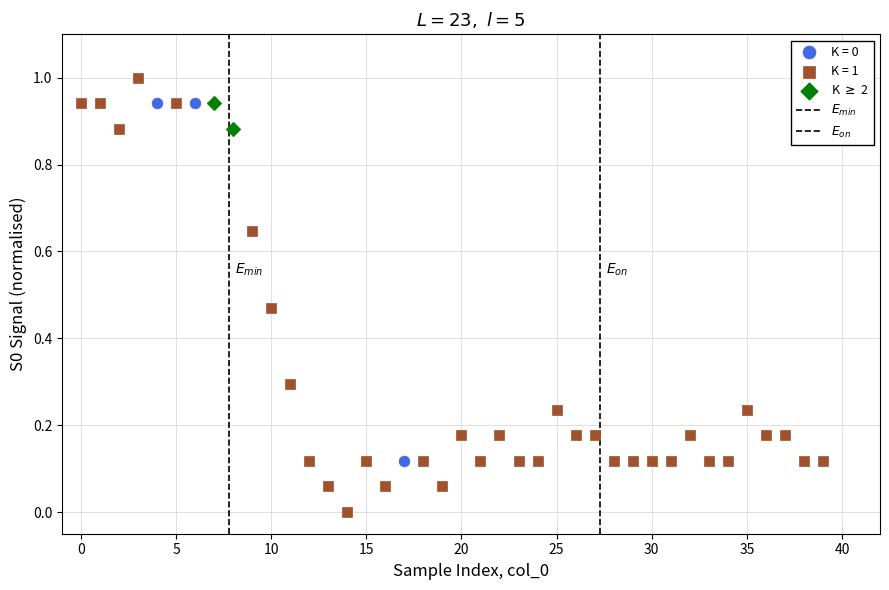

Which series has the largest Y range (max minus min)?

K = 1